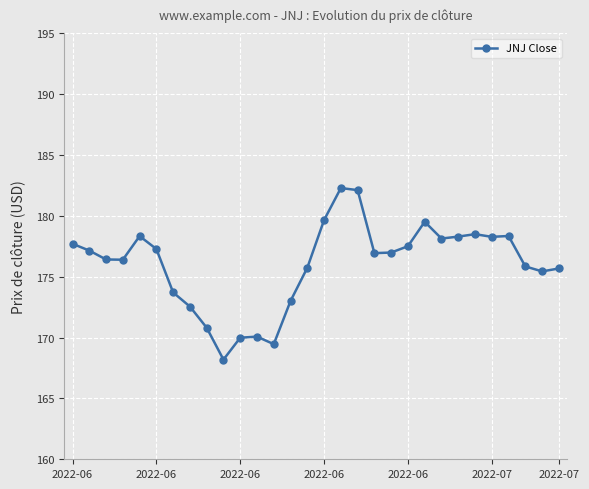

True or false: there are more than 0 points higher than both neighbors.

True